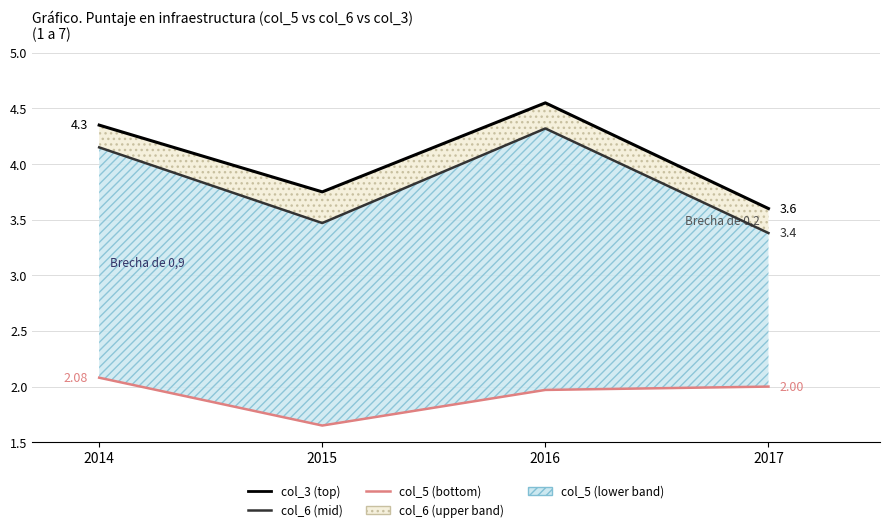

Rank the categories by value from highest to lowest.

2016, 2014, 2015, 2017